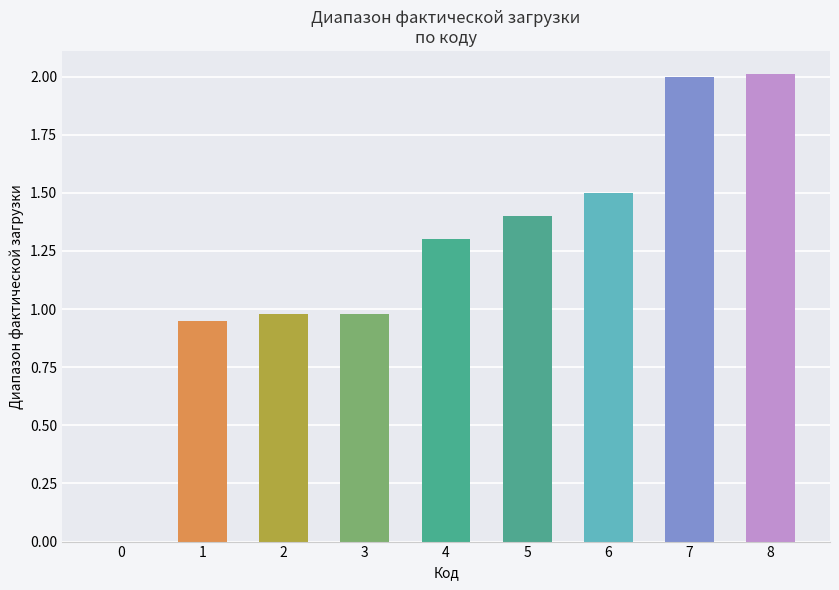

What is the change in value from 5 to 7?

+0.6